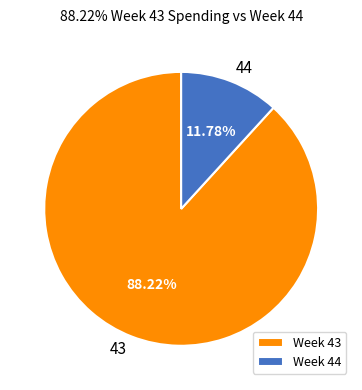

Which category has the smallest portion of the pie?

Week 44